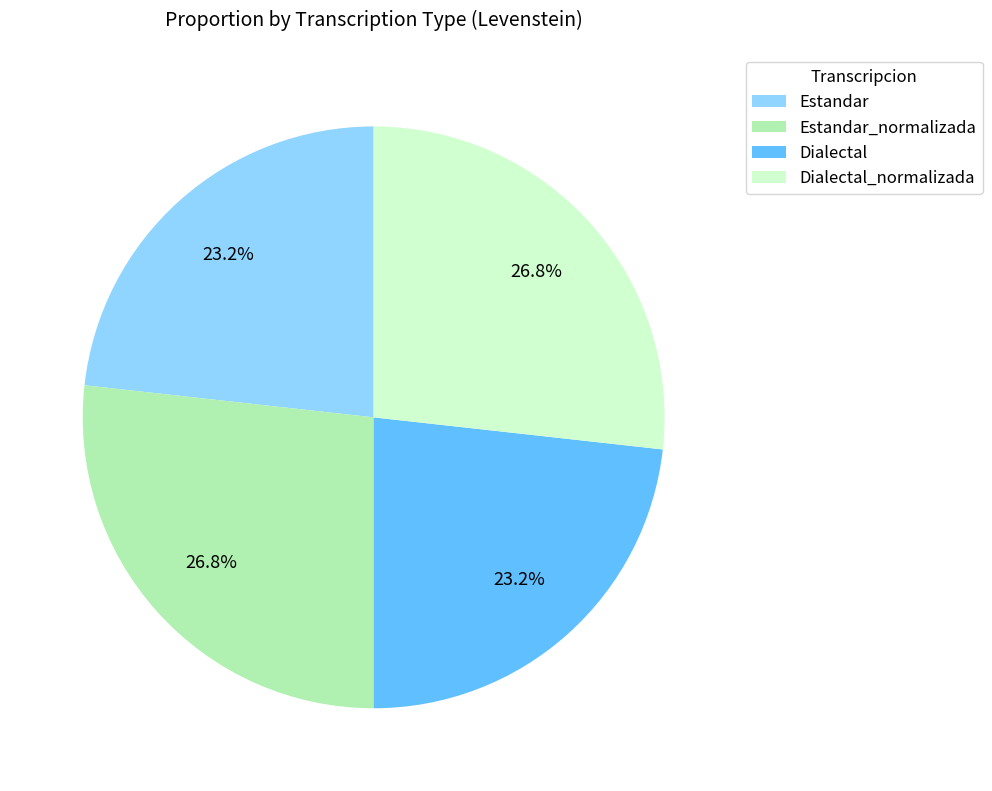

To the nearest percent, what is the average slice percentage?

25%